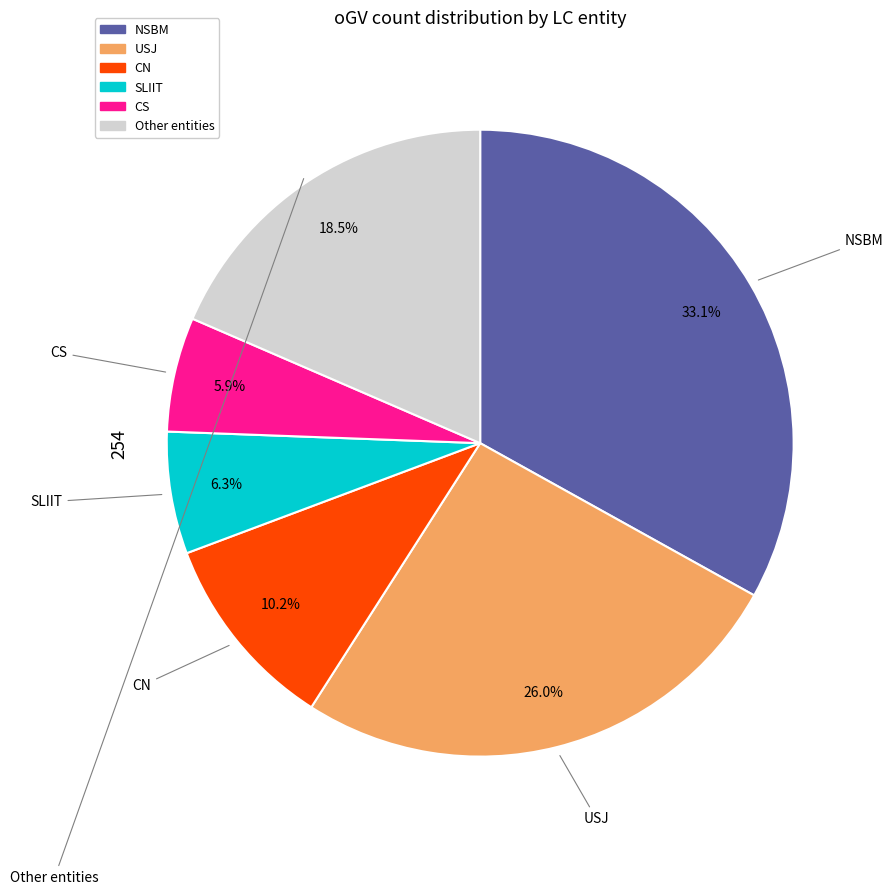

True or false: USJ accounts for 36% of the total.

False